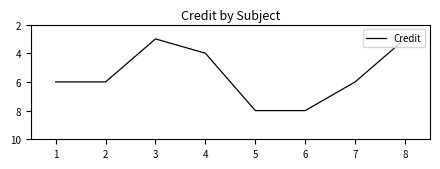

What is the difference between the second highest and minimum values?

5